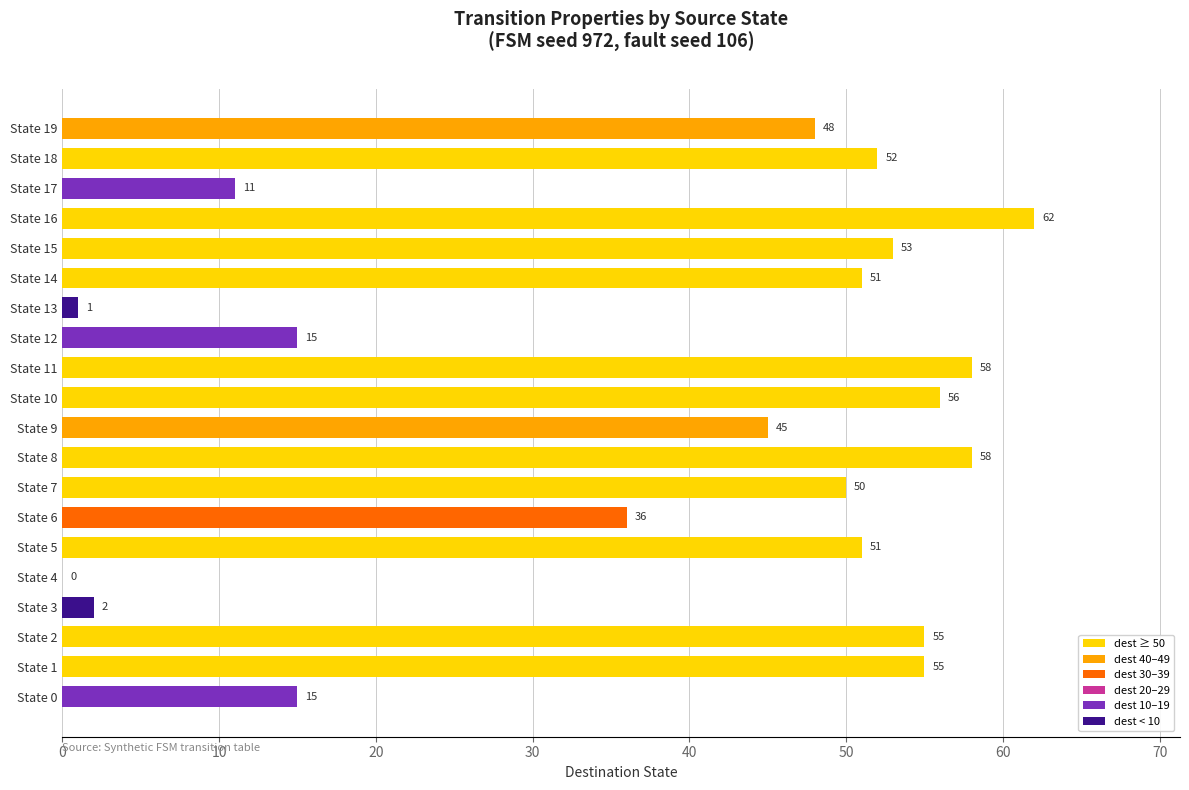

Which category has the highest value across all series?

State 16